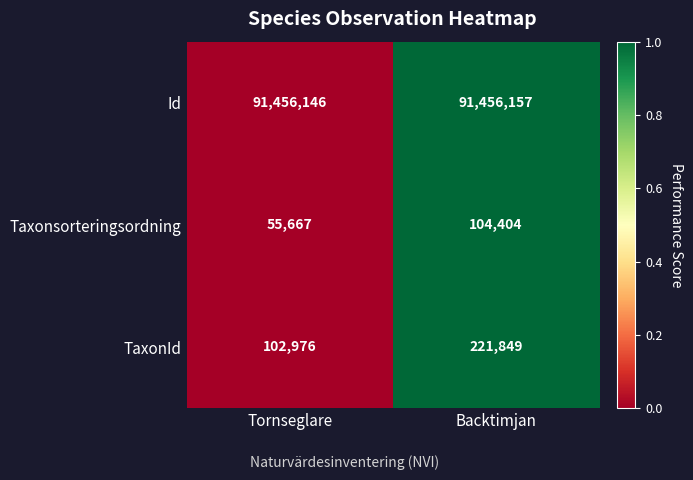

The value of TaxonId at Tornseglare is 71276. True or false?

False